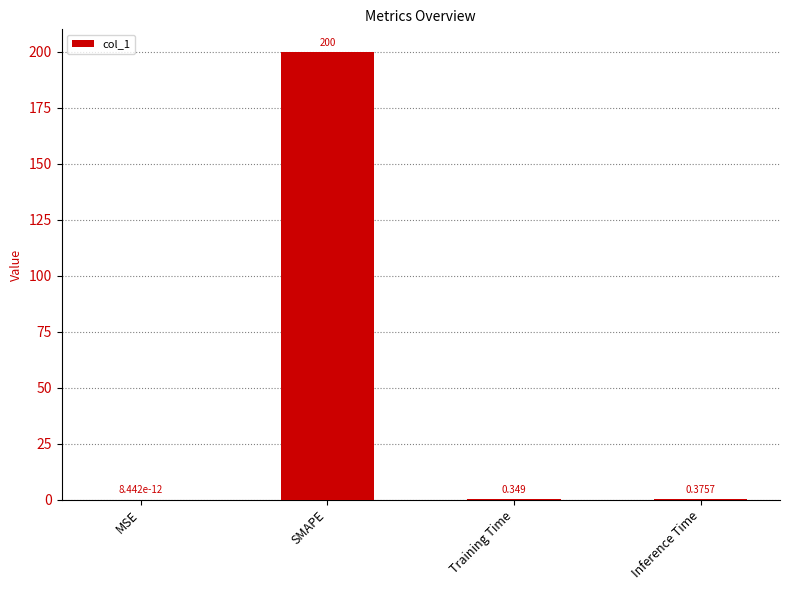

Which has a higher value, Training Time or SMAPE?

SMAPE